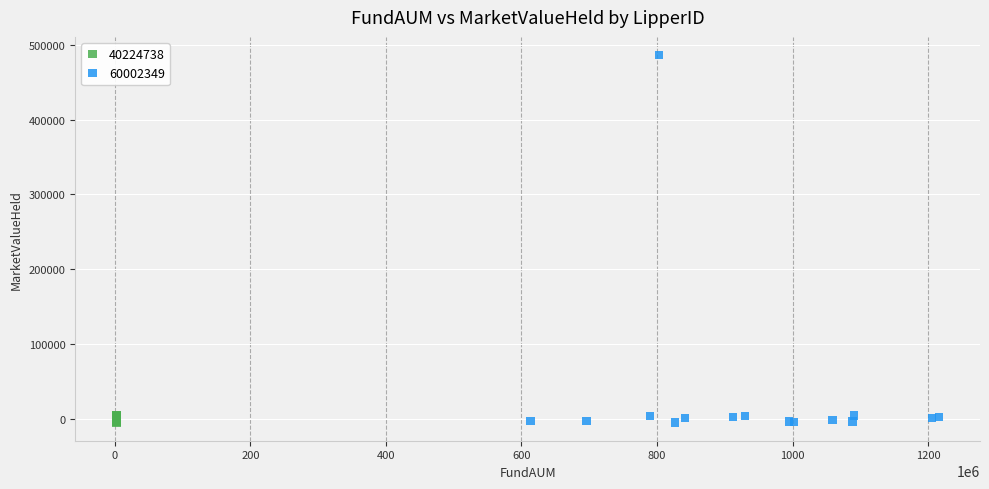

Which series reaches the maximum Y coordinate?

60002349